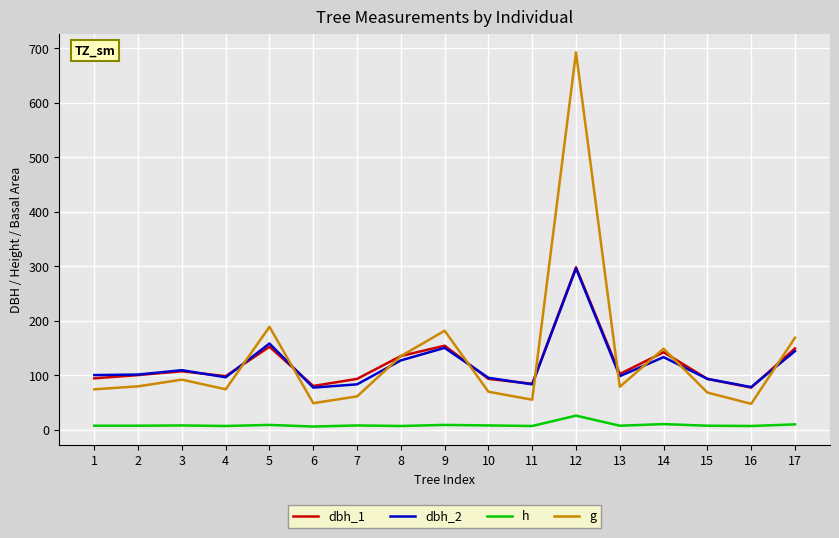

What is the sum of the h values at 6 and 2?

12.5